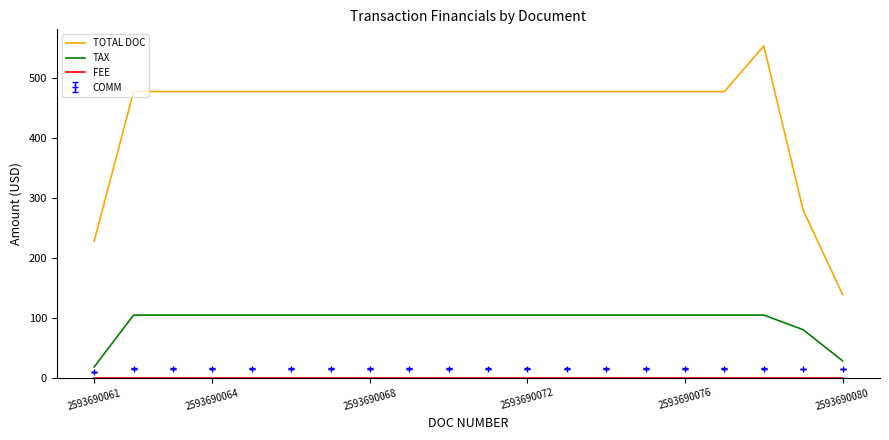

Which series has the largest total across all categories?

TOTAL DOC